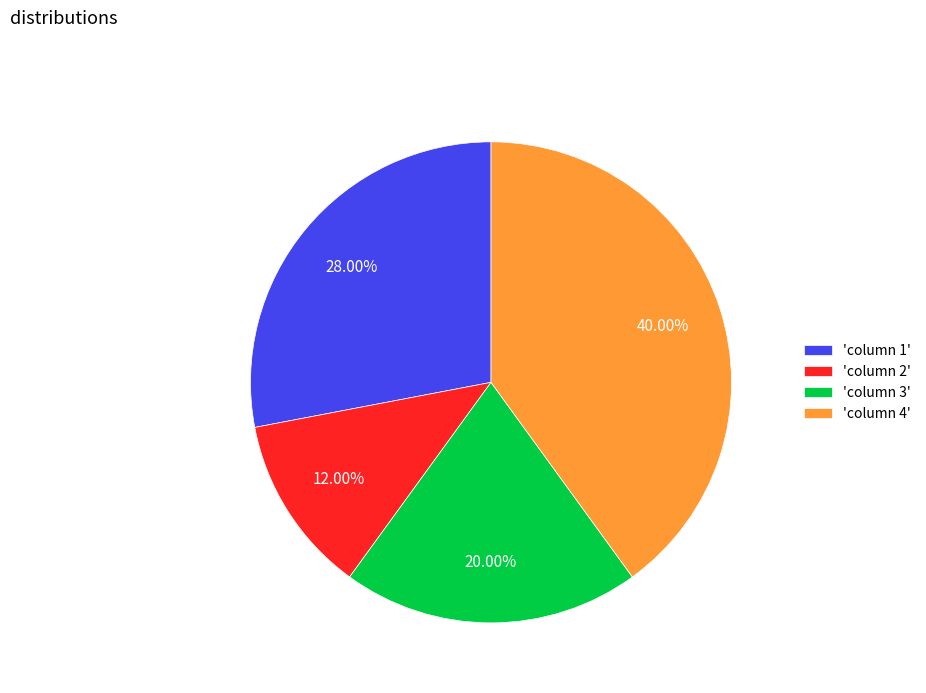

How many slices are in this pie chart?

4